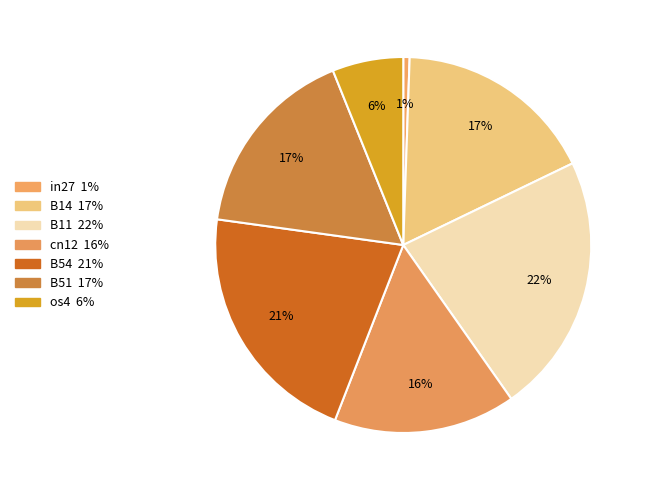

Between B54 and os4, which is larger?

B54